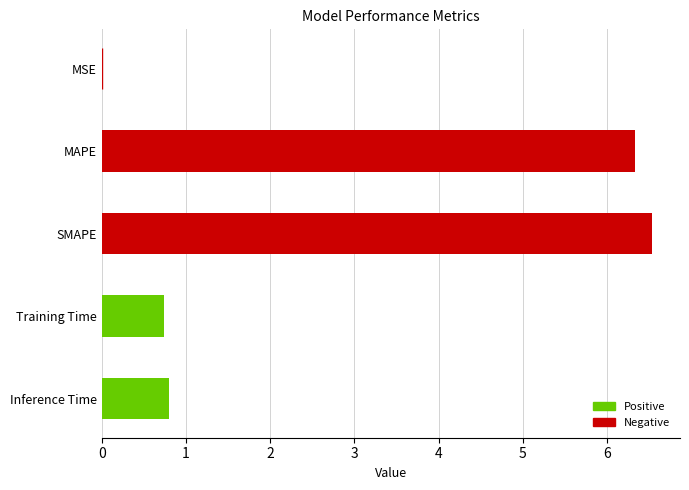

What is the sum of the values at Inference Time and SMAPE?

7.3